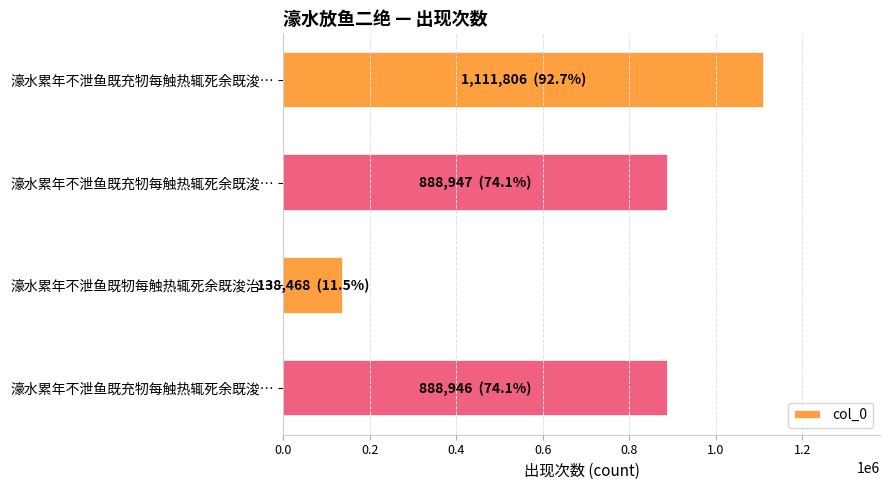

Count the number of data series in this chart.

1